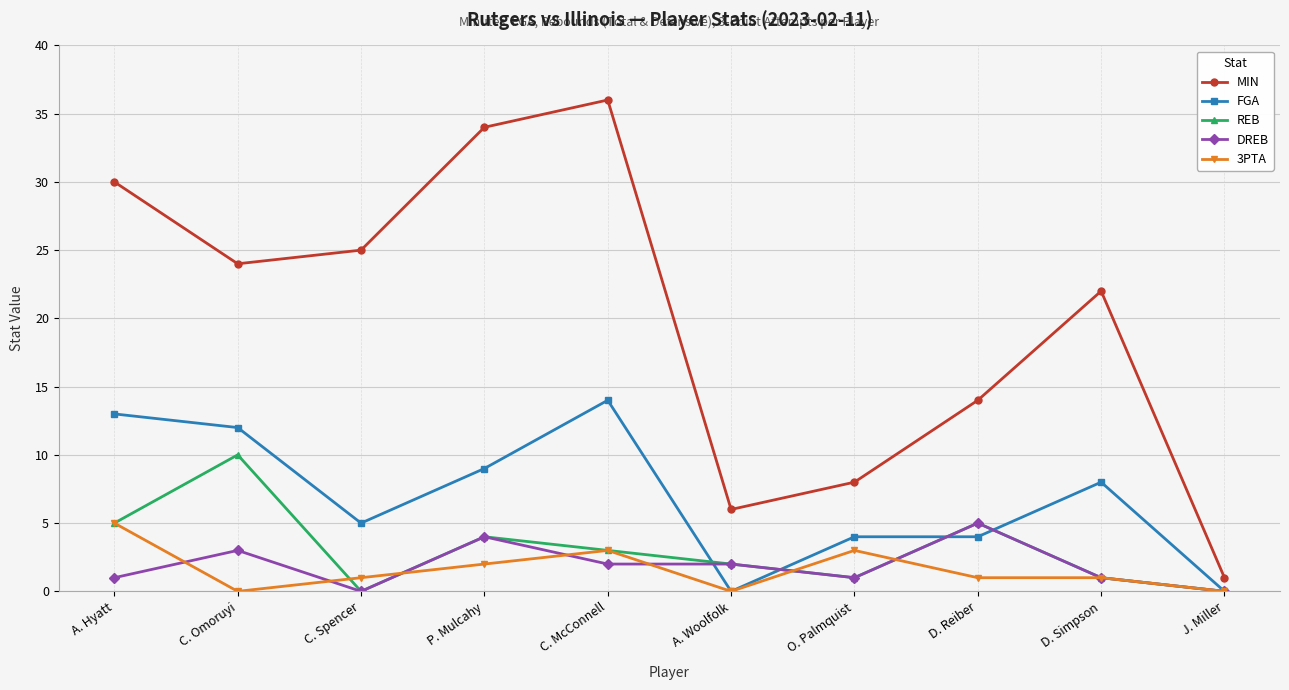

How many data points does each series have?

10